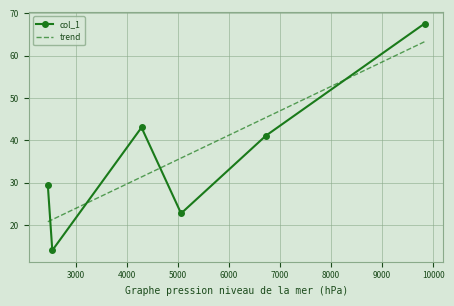

What is the difference between the maximum and second lowest values?

44.9